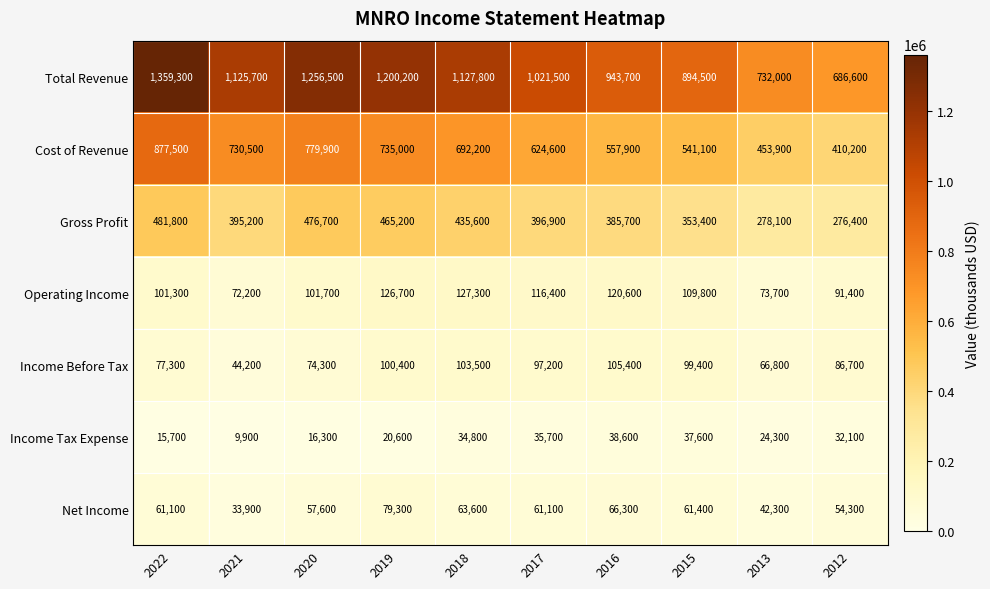

What is the total value across all series at 2020?

2763000